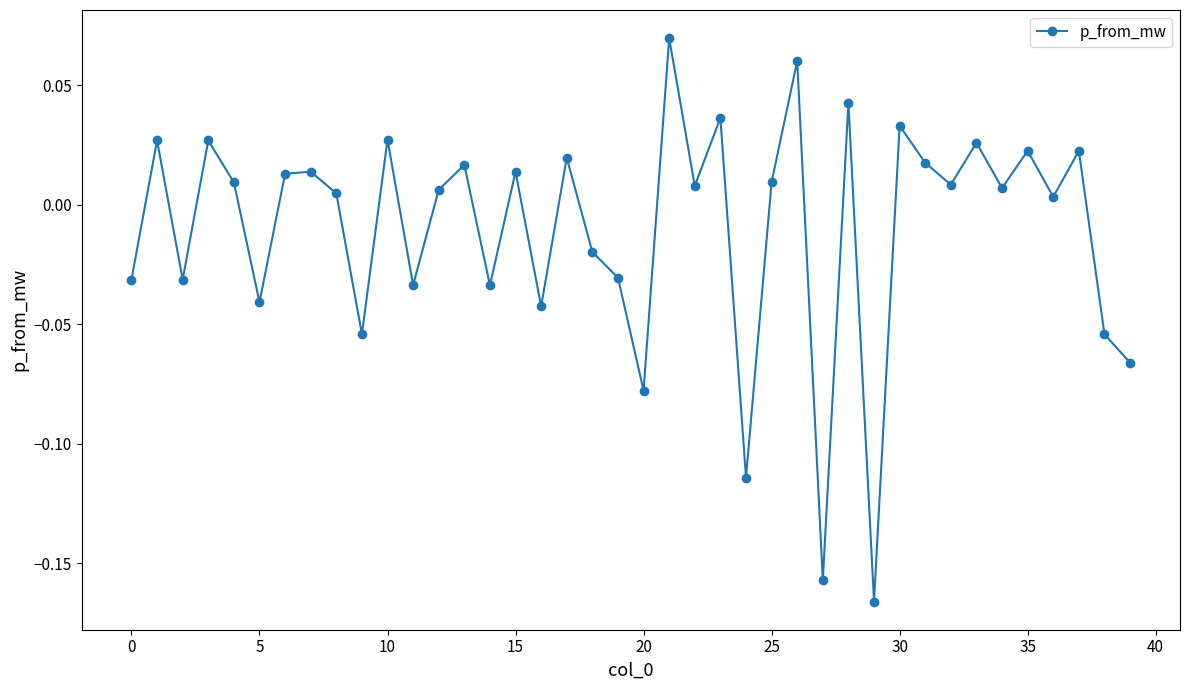

True or false: there are more than 2 points higher than both neighbors.

True